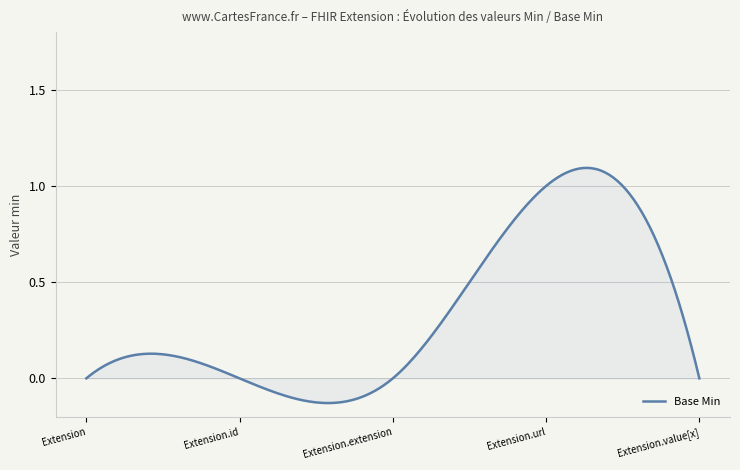

What is the difference between the maximum and minimum values?

1.2